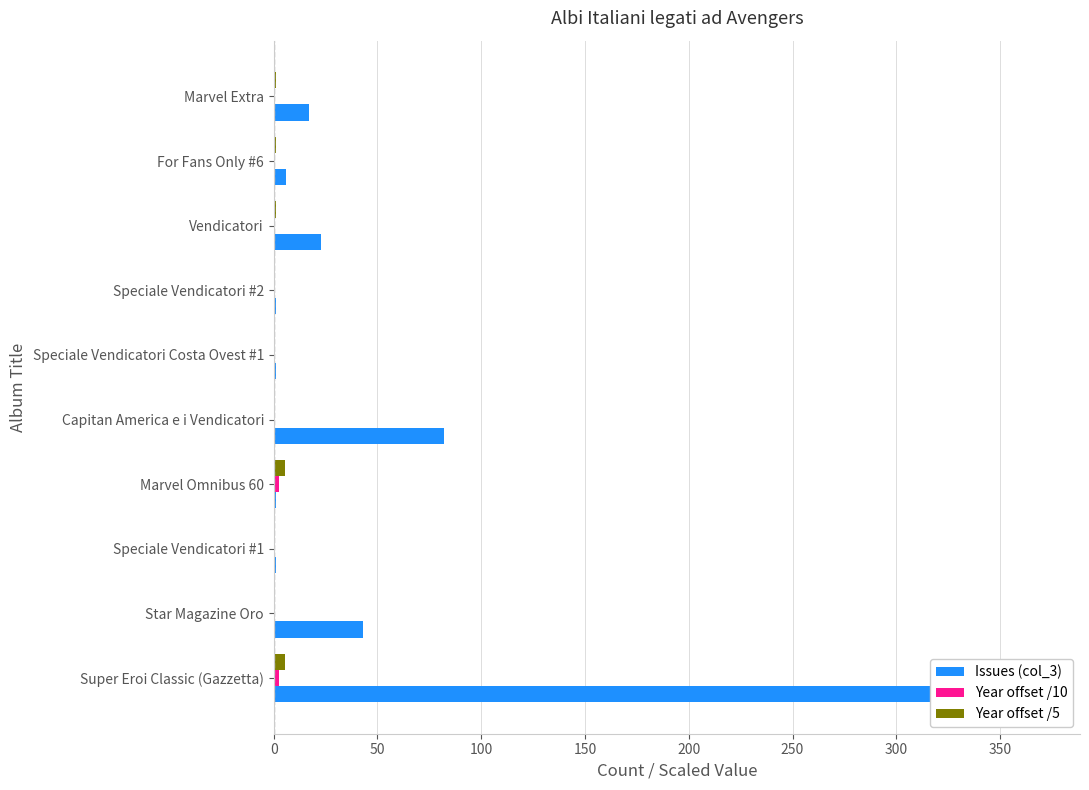

What is the difference between the highest and lowest values at Speciale Vendicatori Costa Ovest #1?

0.8